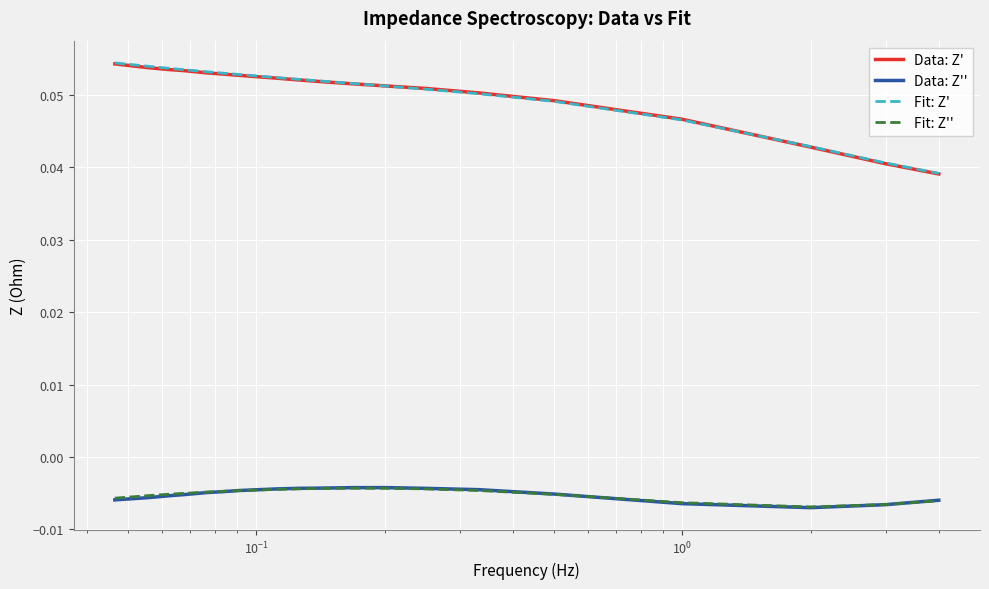

Which series has the widest spread of values?

Fit: Z'